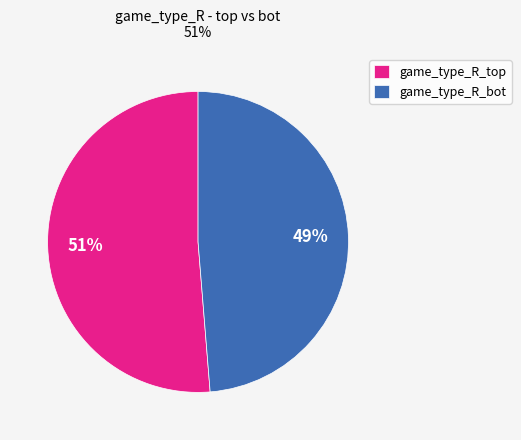

To the nearest percent, what is the average slice percentage?

50%